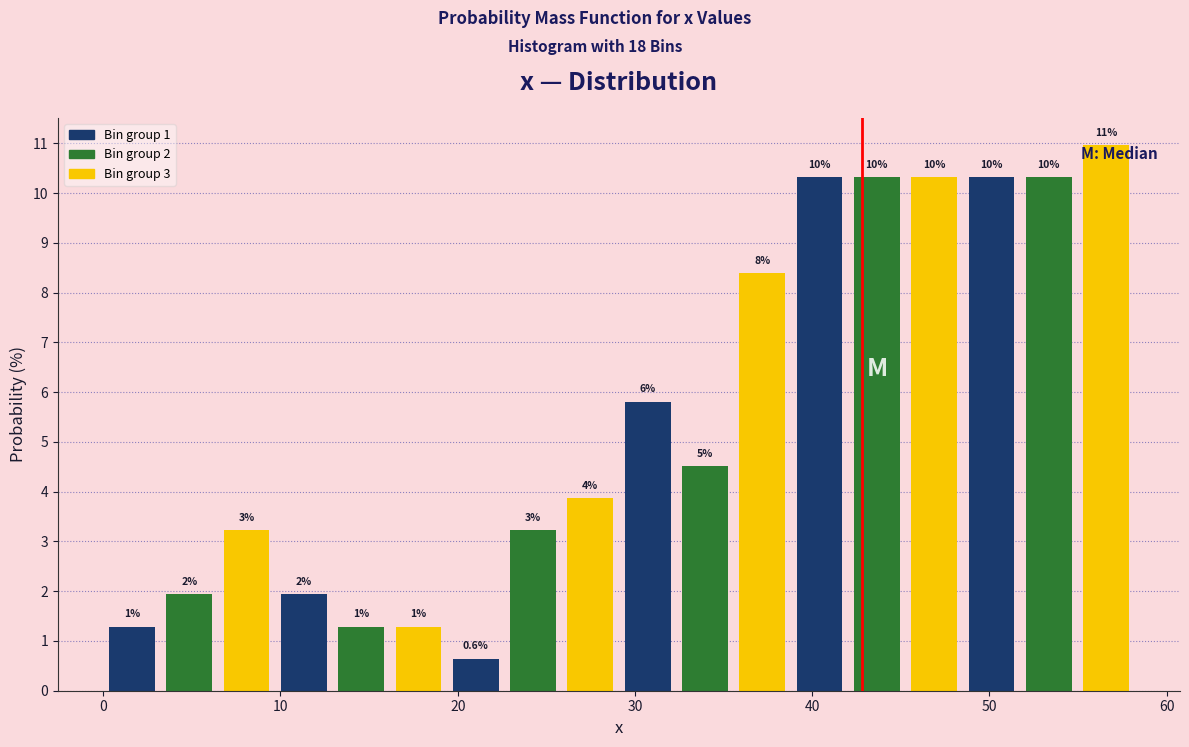

Read against the x-axis, roughly where is the centre of the tallest bar?

57